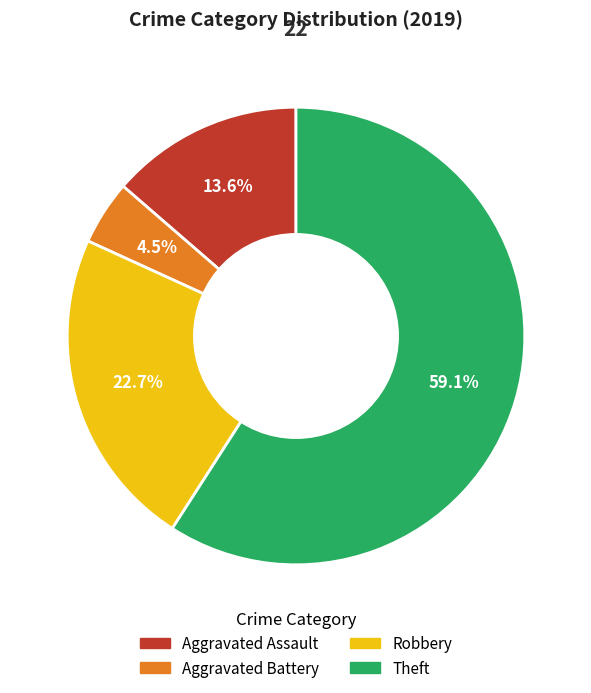

Is Aggravated Assault the majority of the pie?

No